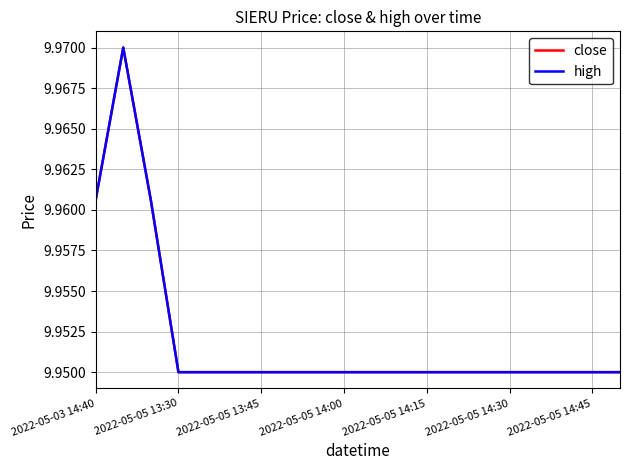

How many interior local peaks does the close series have?

1